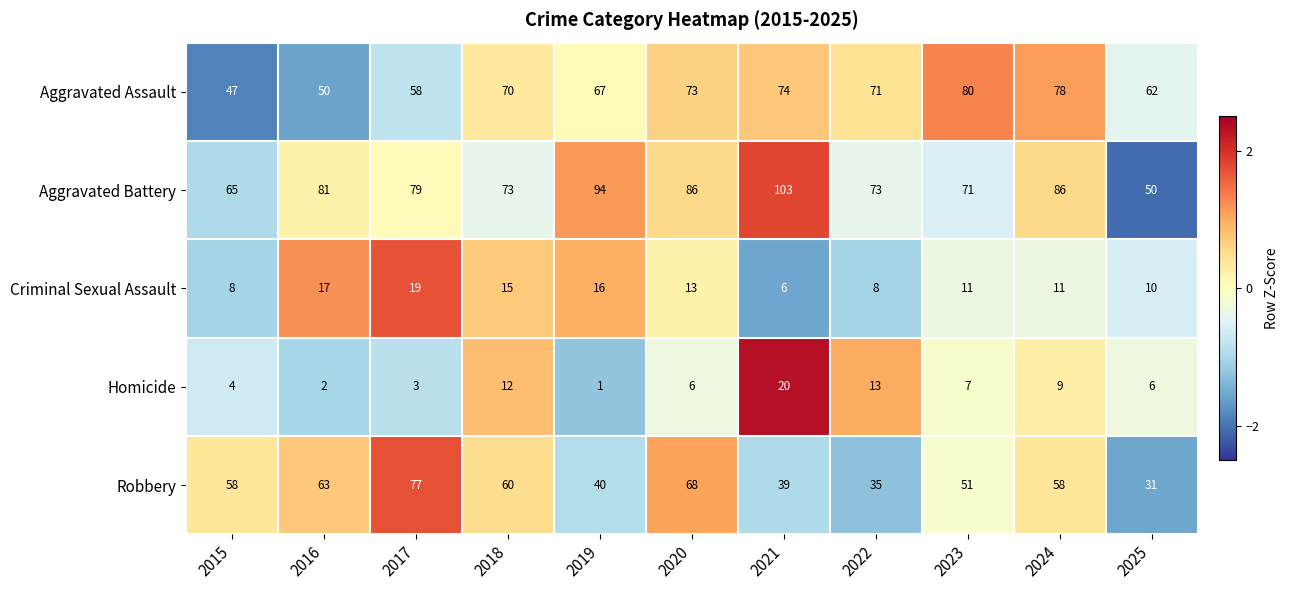

Which category has the lowest value in the Criminal Sexual Assault series?

2021